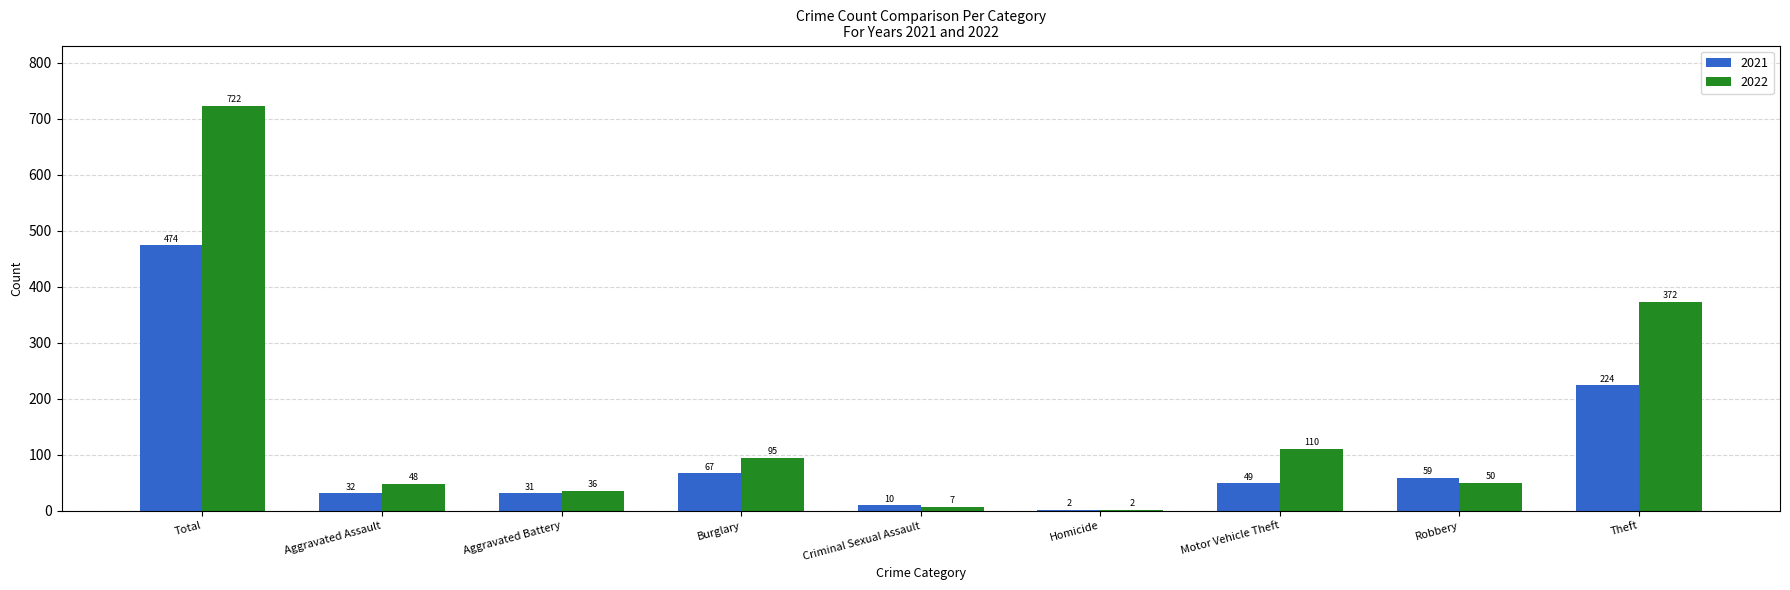

Reading left to right, extract all data points from this chart.

2021: Total=474	Aggravated Assault=32	Aggravated Battery=31	Burglary=67	Criminal Sexual Assault=10	Homicide=2	Motor Vehicle Theft=49	Robbery=59	Theft=224
2022: Total=722	Aggravated Assault=48	Aggravated Battery=36	Burglary=95	Criminal Sexual Assault=7	Homicide=2	Motor Vehicle Theft=110	Robbery=50	Theft=372